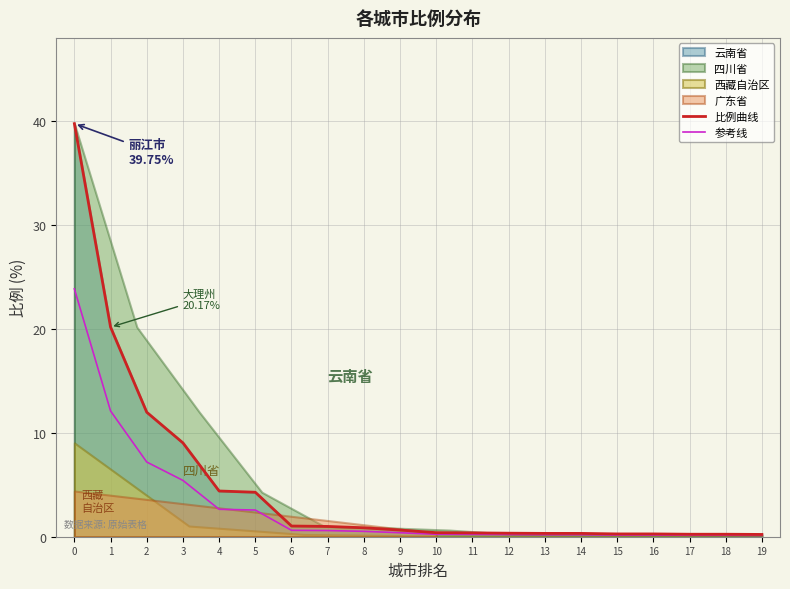

What is the minimum value shown in the chart?

0.1